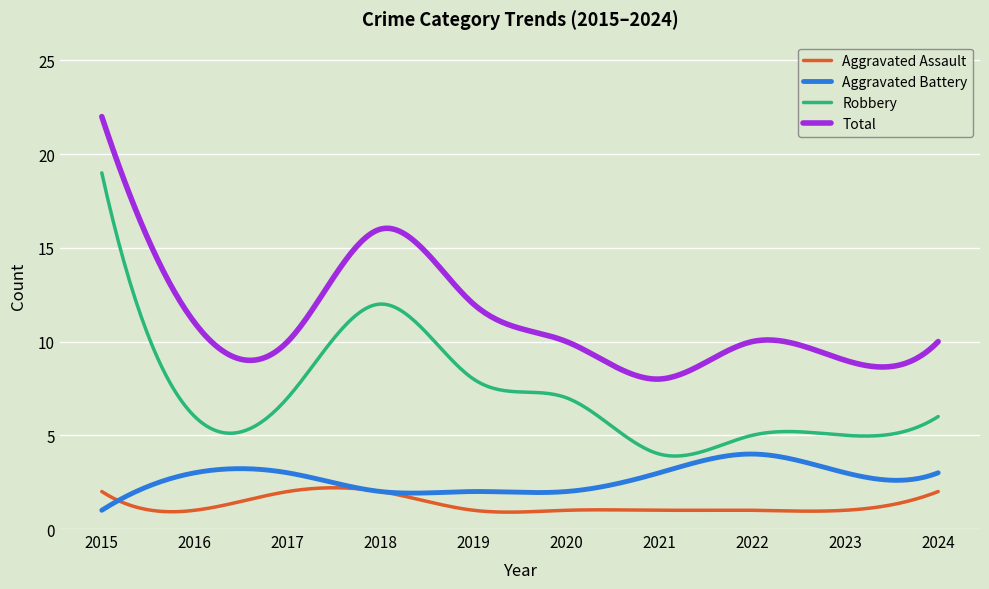

What are all the series names shown in the legend?

Aggravated Assault, Aggravated Battery, Robbery, Total